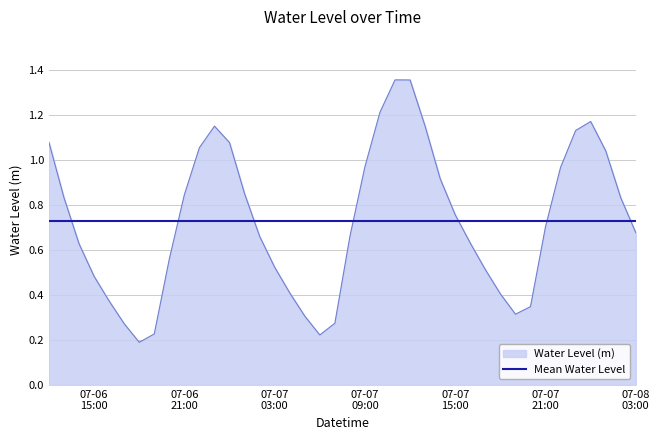

List the series in order of their peak value, lowest first.

Mean Water Level, Water Level (m)